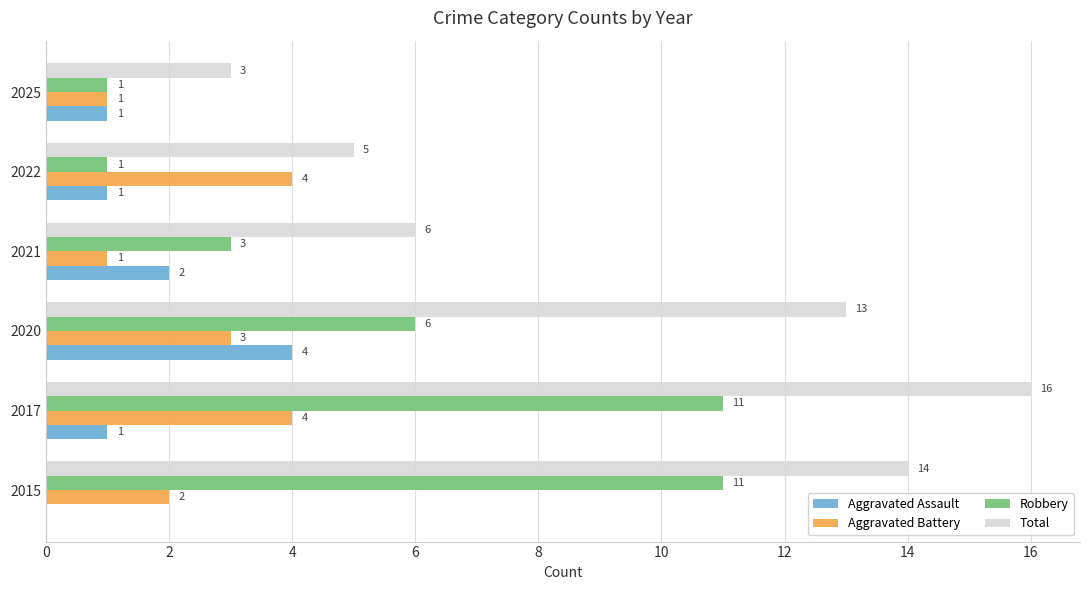

What is the average value of the Aggravated Assault series?

2